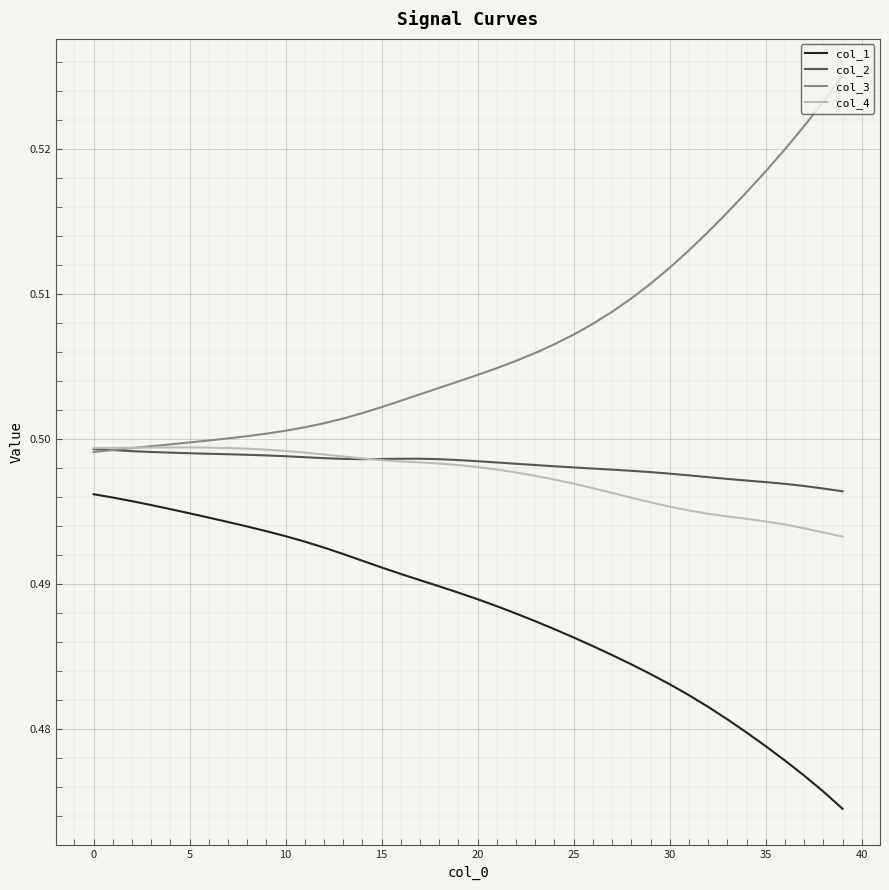

Which series has the largest total across all categories?

col_3